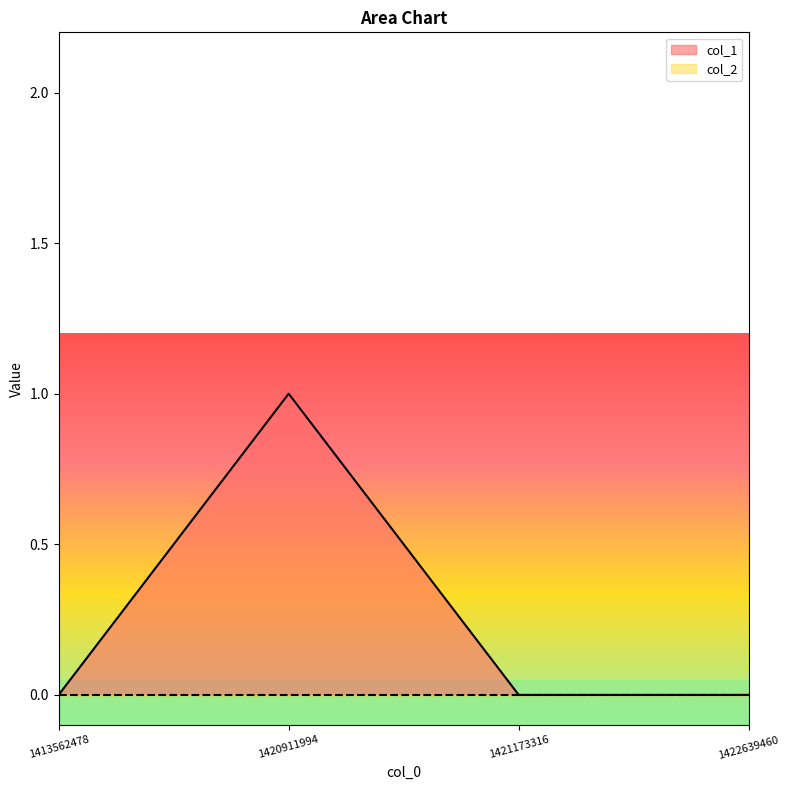

What is the value of the 2nd point from the left?

1